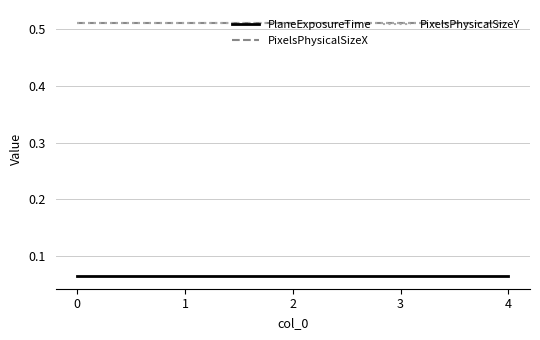

True or false: PixelsPhysicalSizeX has more than 0 interior local peaks.

False